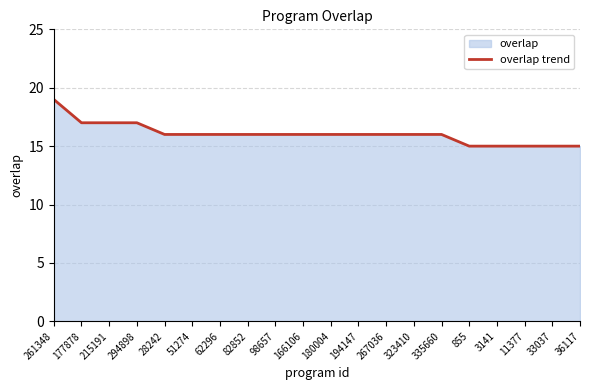

At which category does the chart reach its peak across all series?

261348